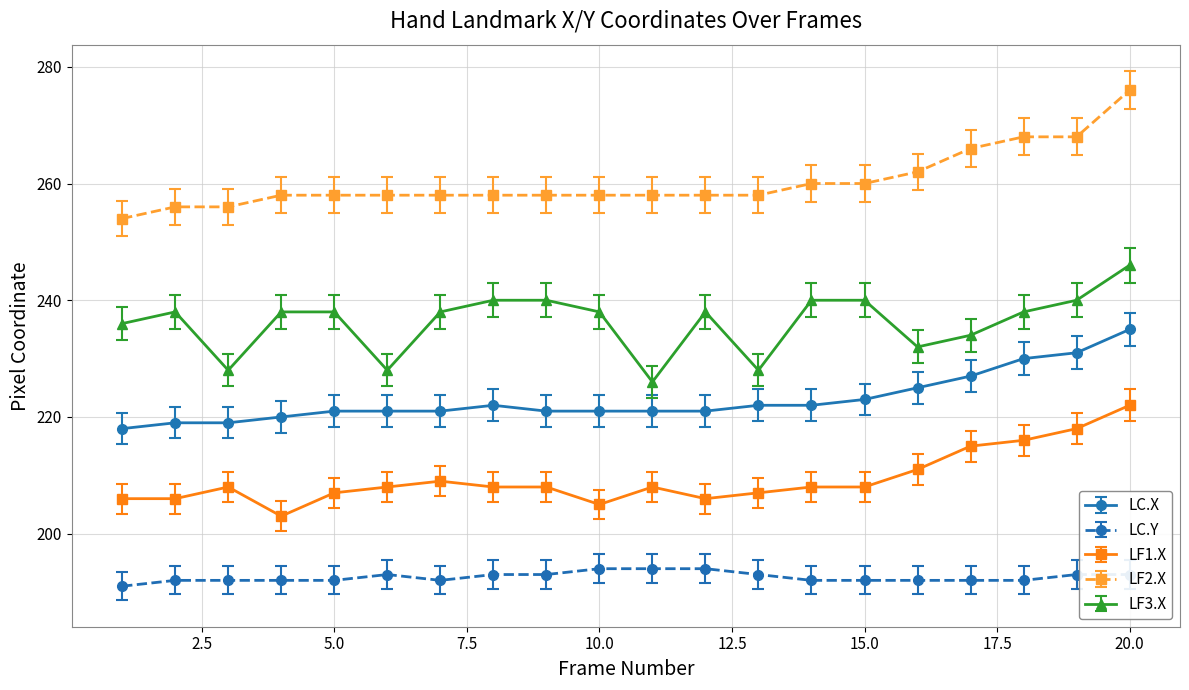

What is the minimum value shown in the chart?

191